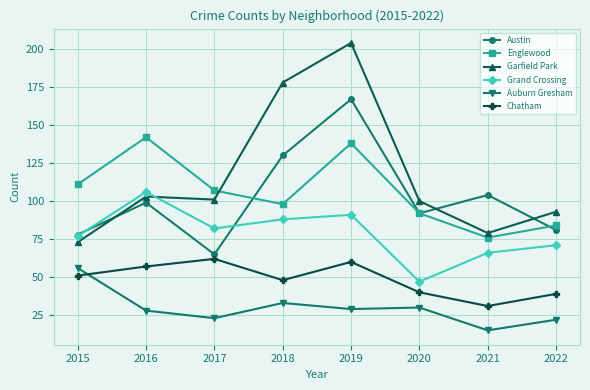

What is the approximate value of Englewood at 2018, to the nearest 10?

100